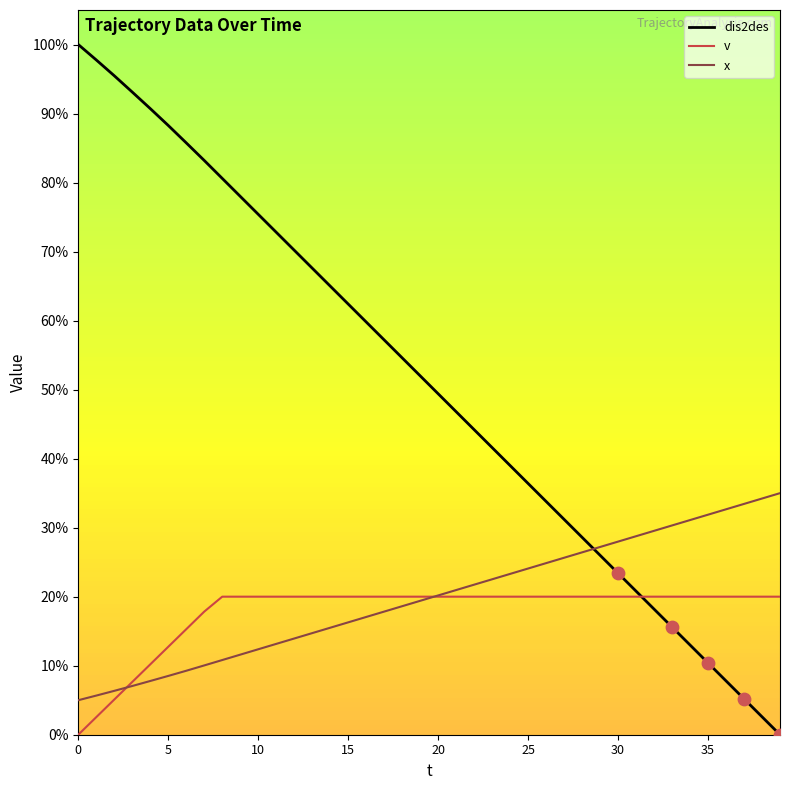

Which series has the widest spread of values?

dis2des